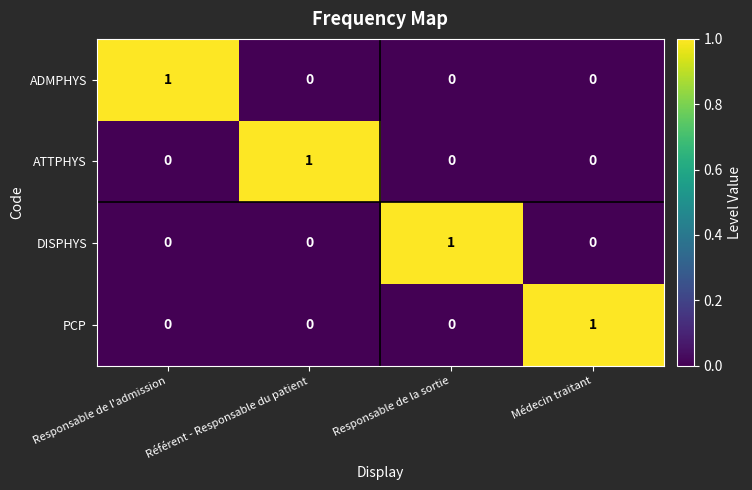

At how many categories does at least one series exceed 0?

4